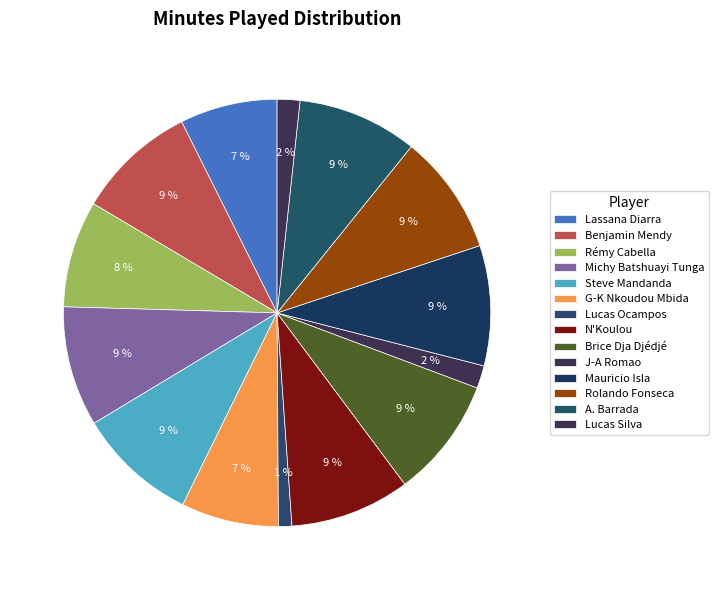

Which slice is the smallest?

Lucas Ariel Ocampos